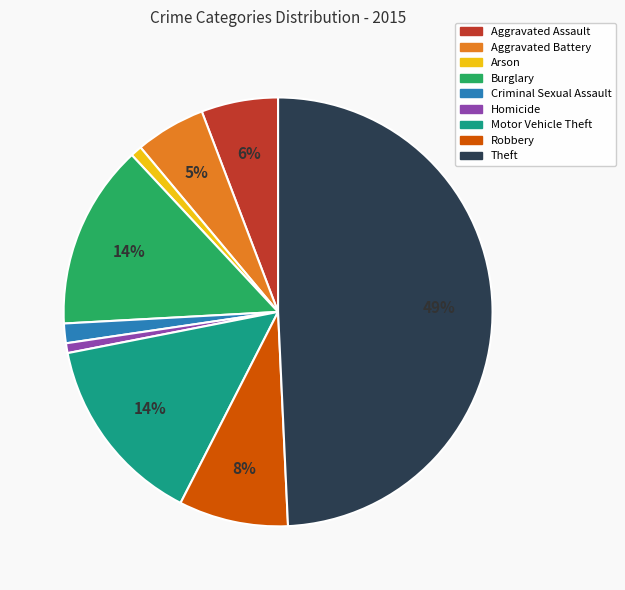

To the nearest percent, what percentage of the pie is Aggravated Assault?

6%